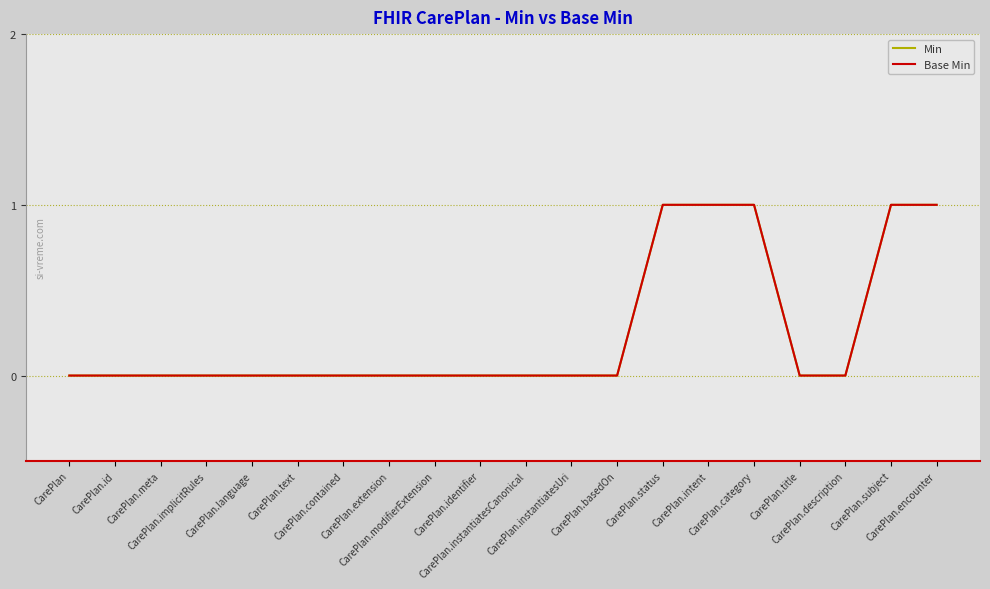

Between CarePlan.contained and CarePlan.instantiatesCanonical, which series saw the biggest shift?

Min